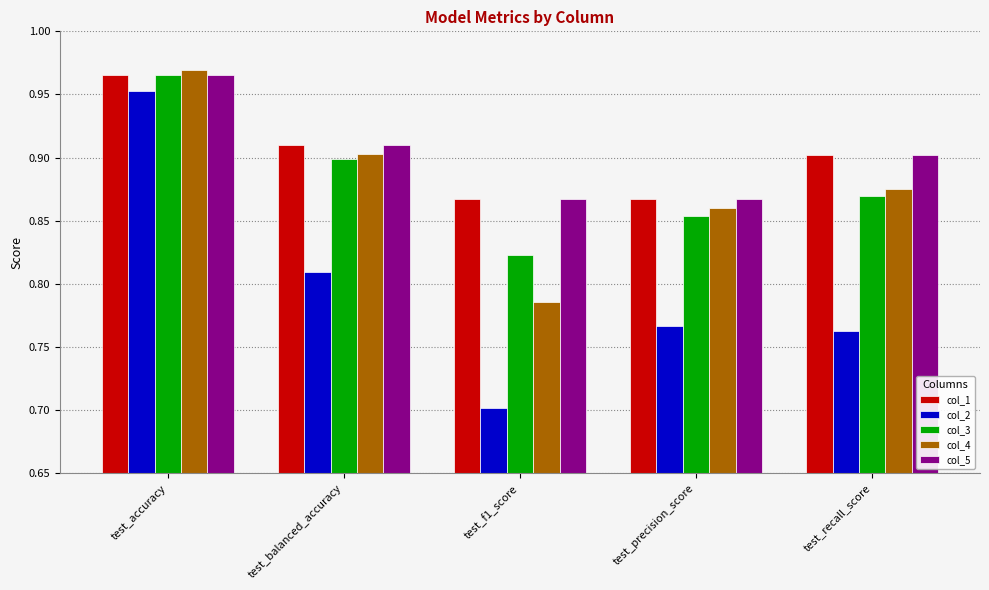

At which label does col_1 reach its peak?

test_accuracy